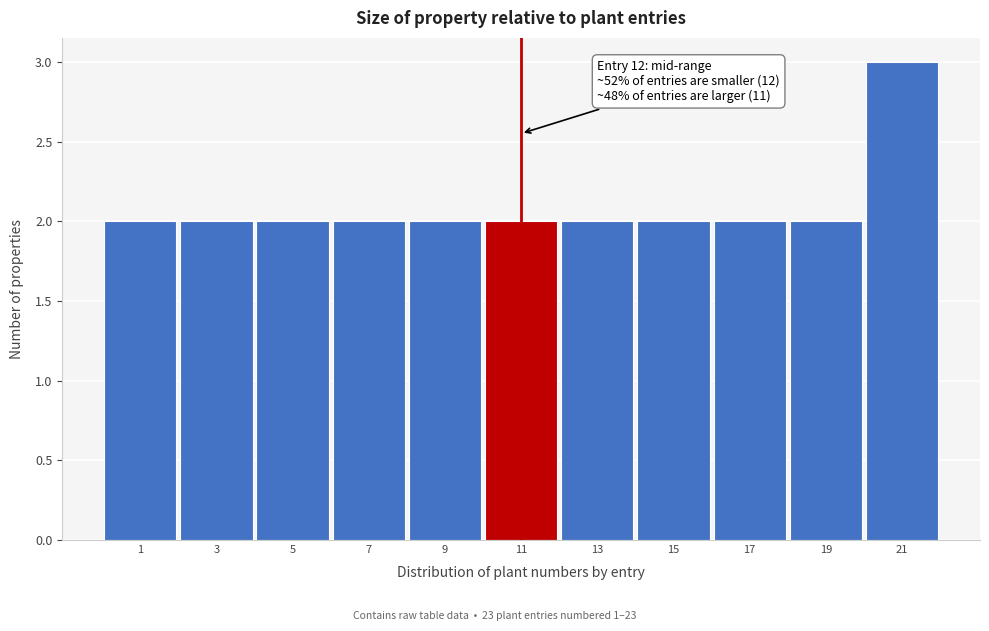

Reading right to left, extract all data points from this chart.

3	2	2	2	2	2	2	2	2	2	2